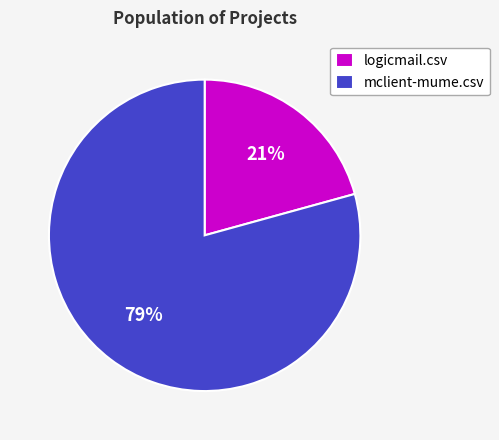

Which has a higher value, mclient-mume.csv or logicmail.csv?

mclient-mume.csv